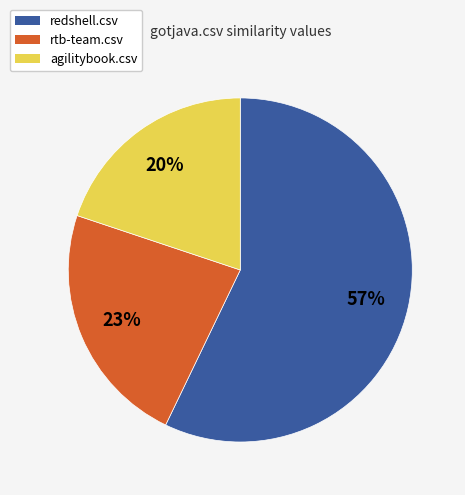

Is there a majority slice in this chart?

Yes